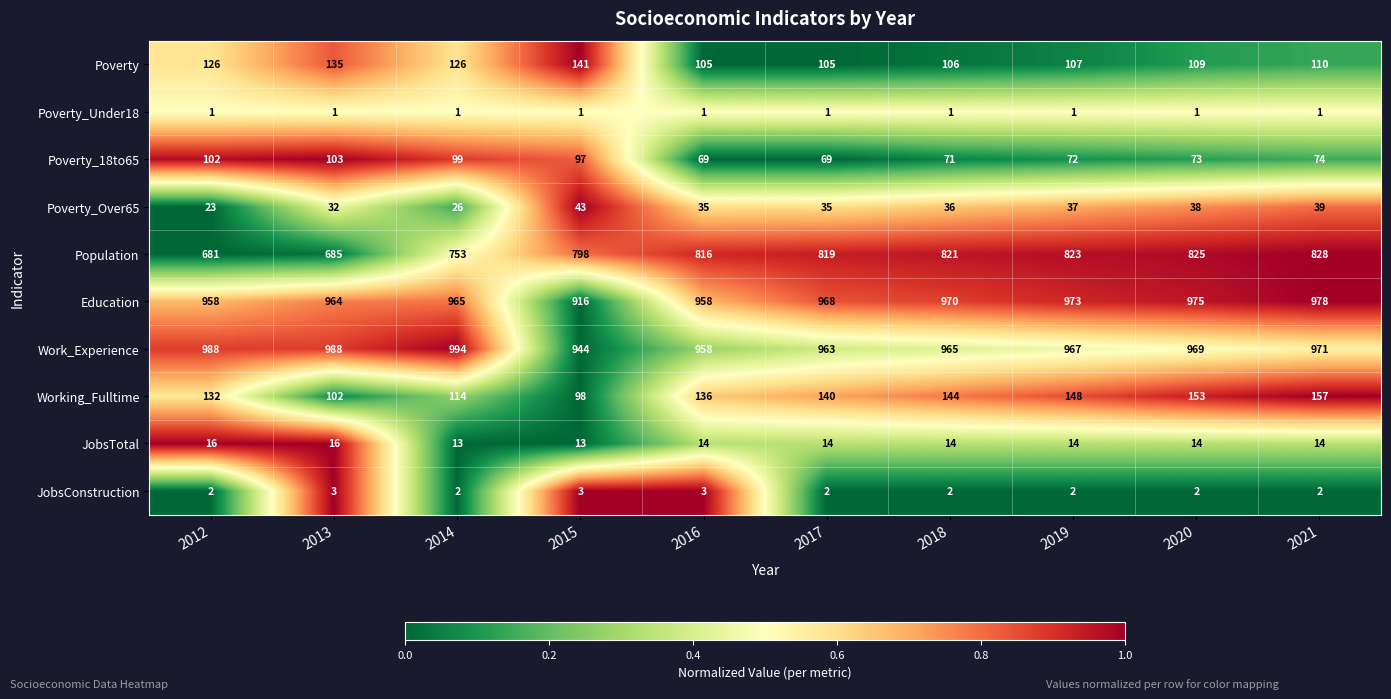

Which series has the largest total across all categories?

Work_Experience